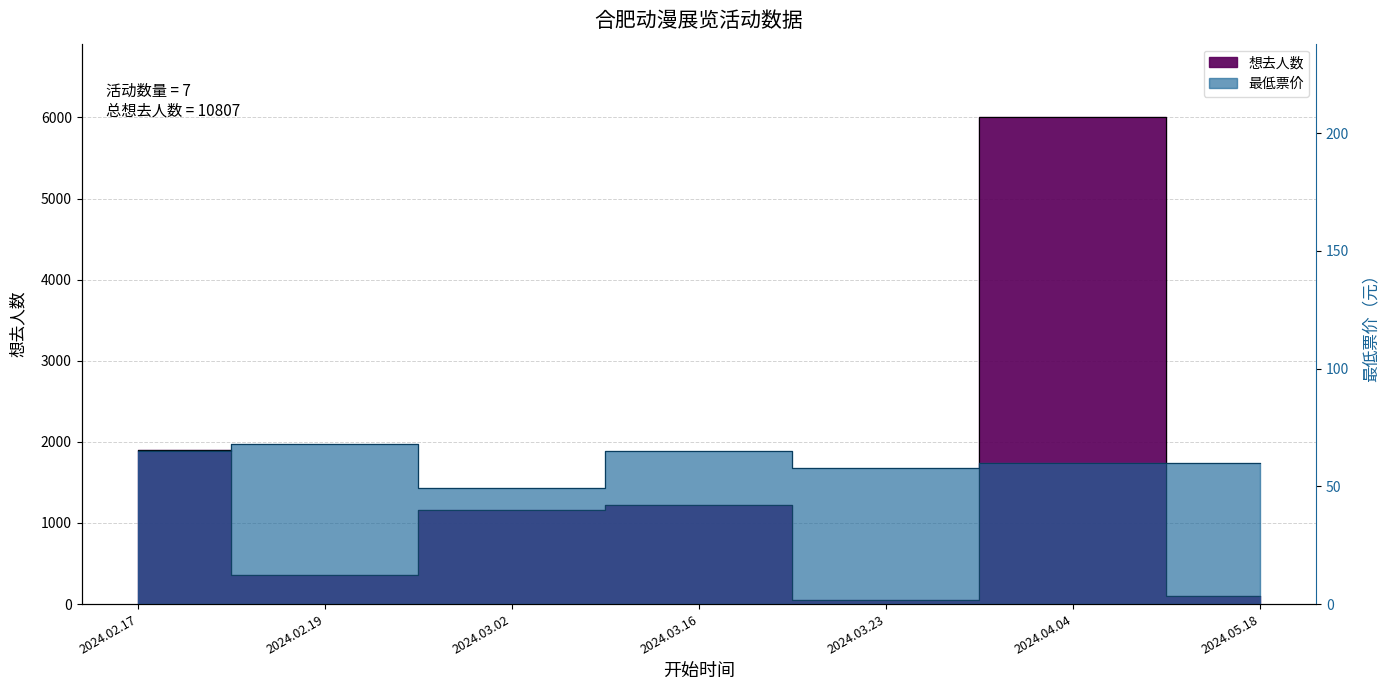

List the series in order of their peak value, lowest first.

最低票价, 想去人数